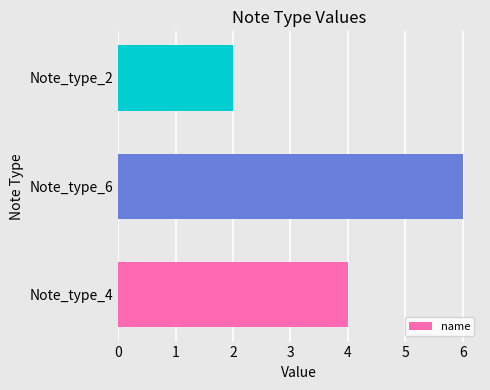

What is the average value?

4